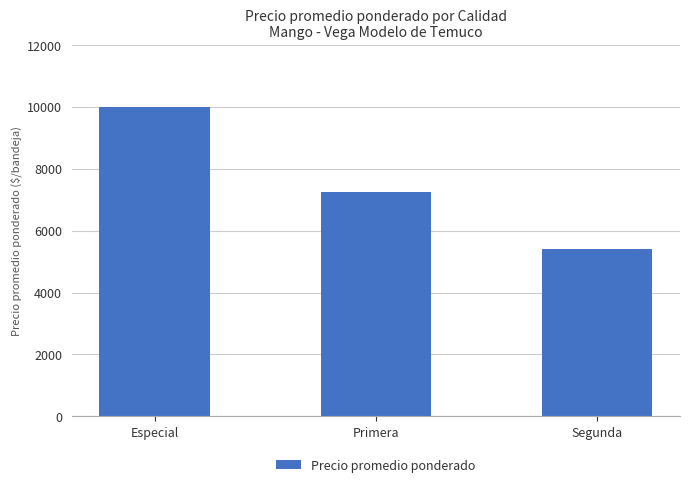

How many data points are less than 7252?

1